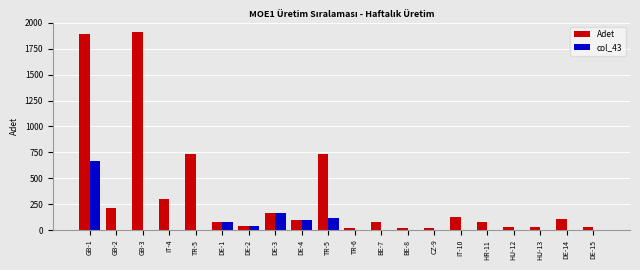

At HU-12, list the series in order from largest to smallest.

Adet, col_43